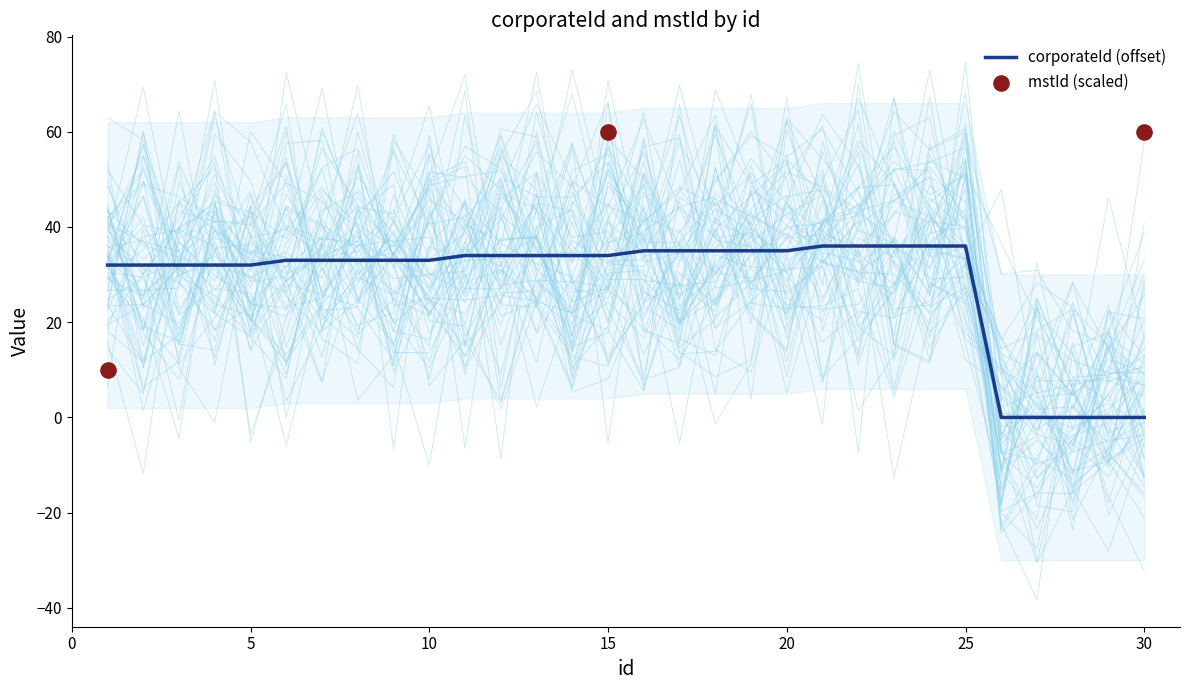

What is the change in value from 3 to 23?

+4